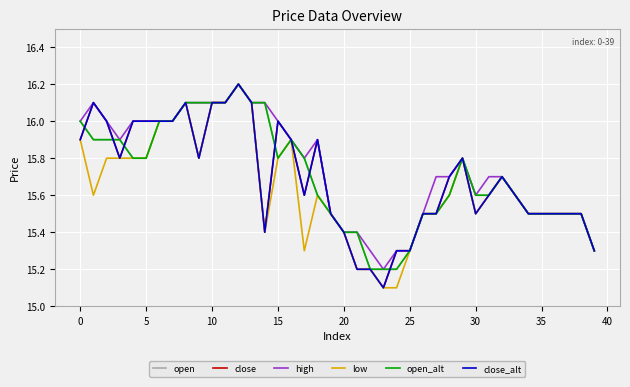

Is this an area chart (filled region under the line)?

No